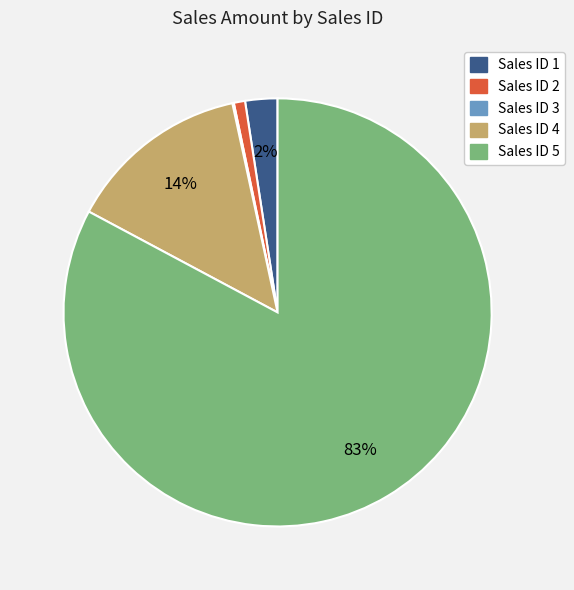

Does any single category account for the majority?

Yes